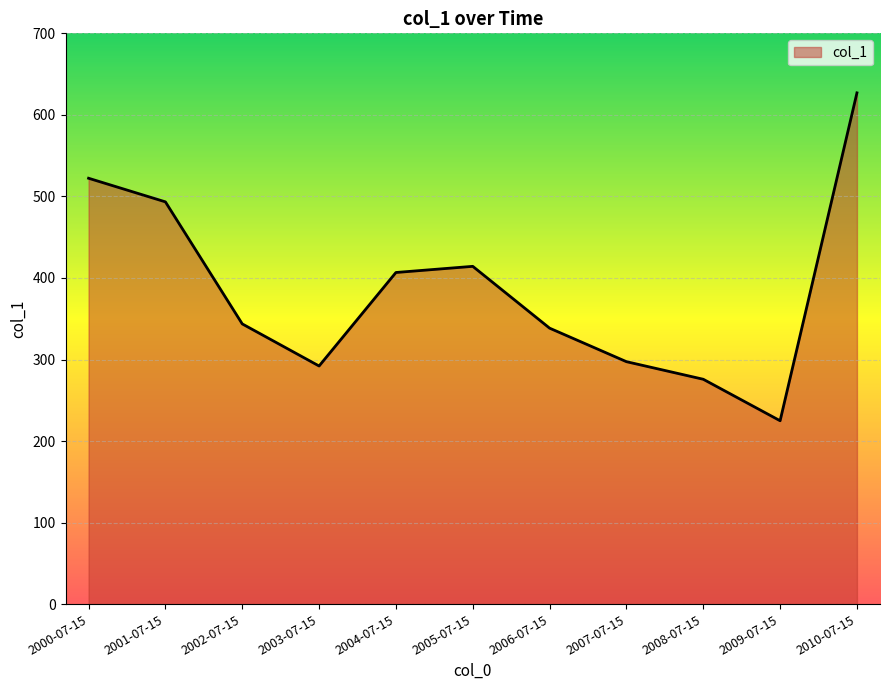

What is the difference between the values at 2008-07-15 and 2005-07-15?

138.5